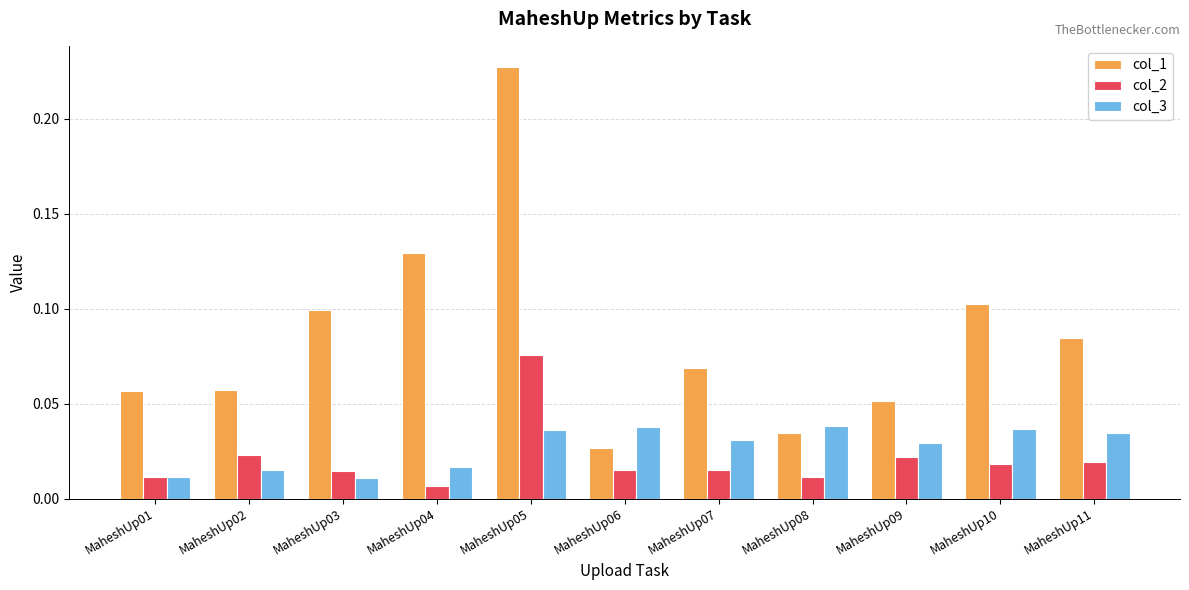

Which category has the lowest value across all series?

MaheshUp04